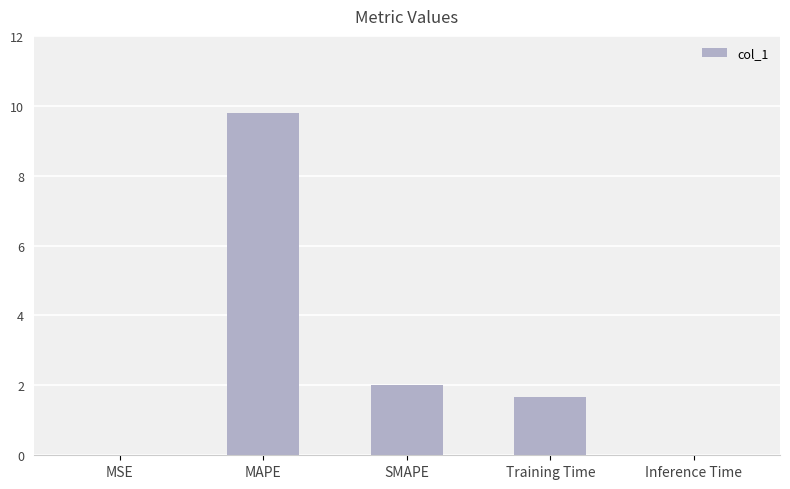

What is the change in value from MSE to MAPE?

+9.8